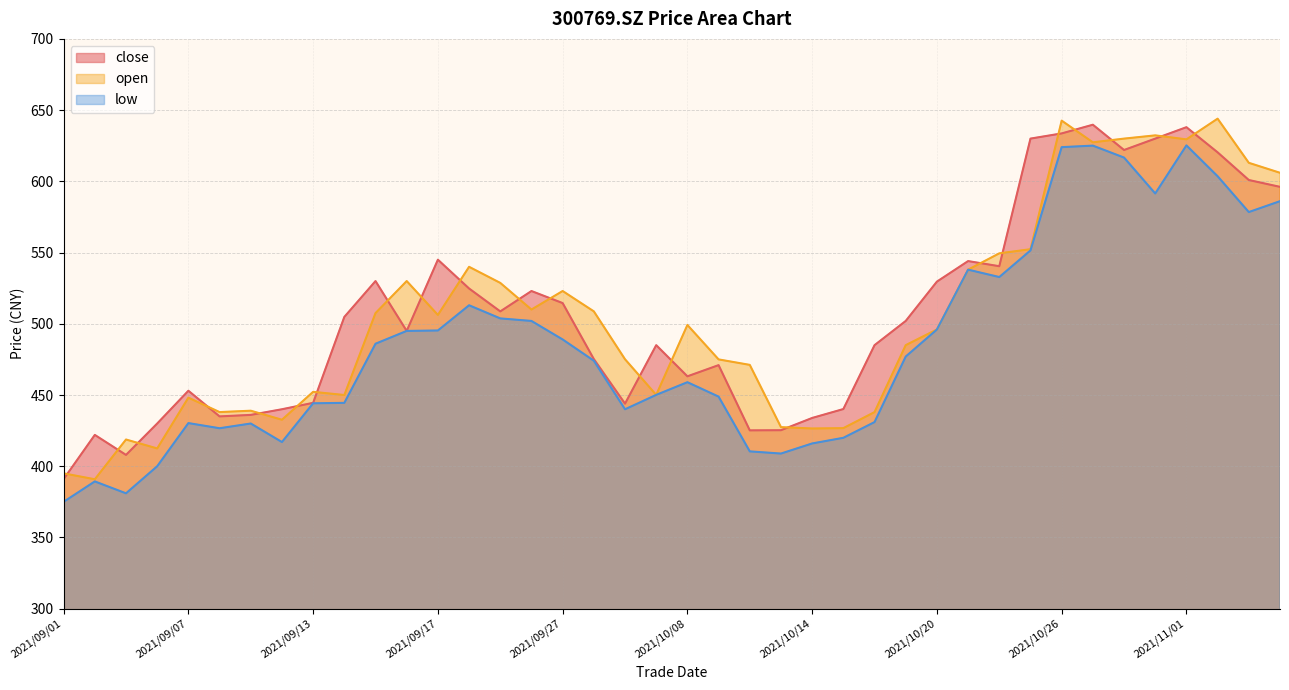

What is the average value of the close series?

507.0